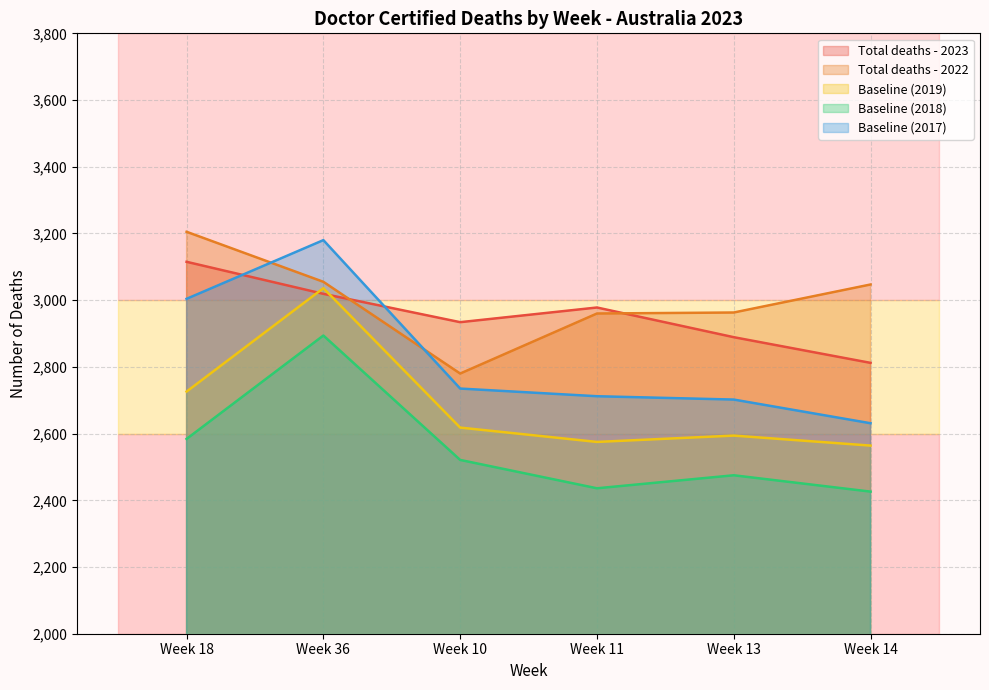

At which label is Baseline (2018) closest to 2660?

Week 18